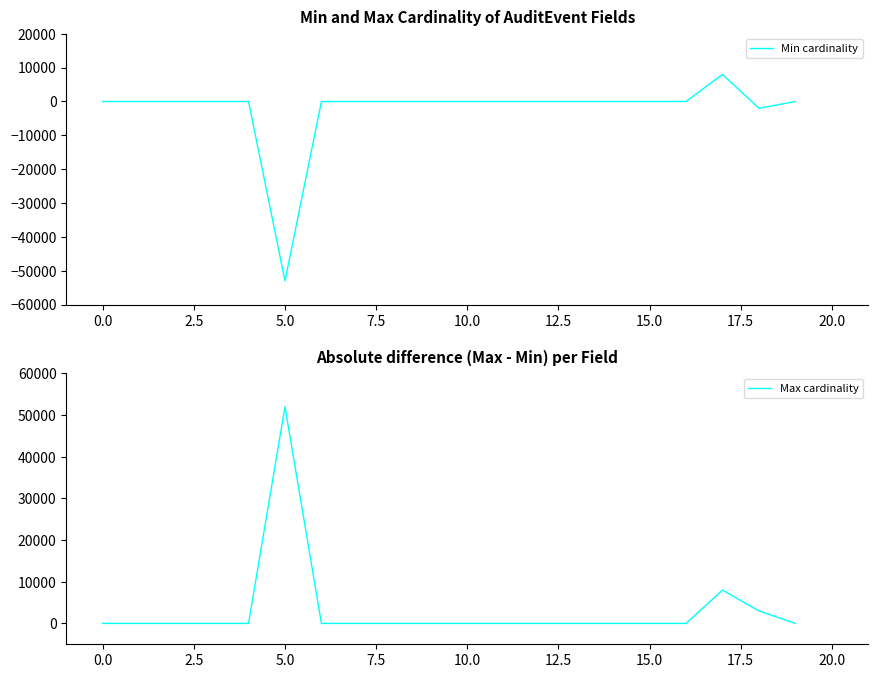

What is the maximum value for Min cardinality?

8000